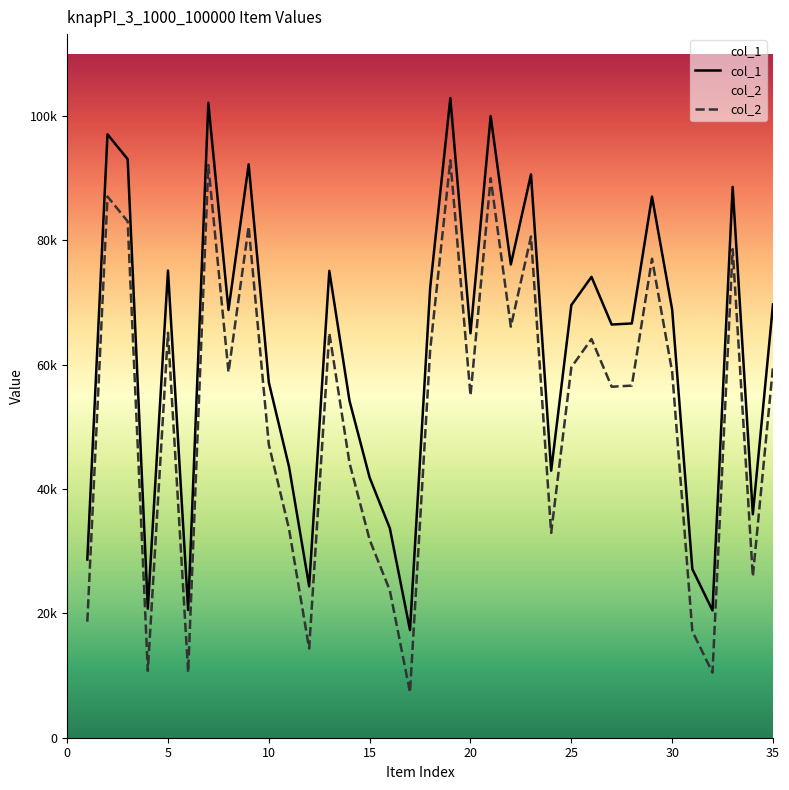

In col_2, how many points are higher than both neighbors (excluding endpoints)?

11